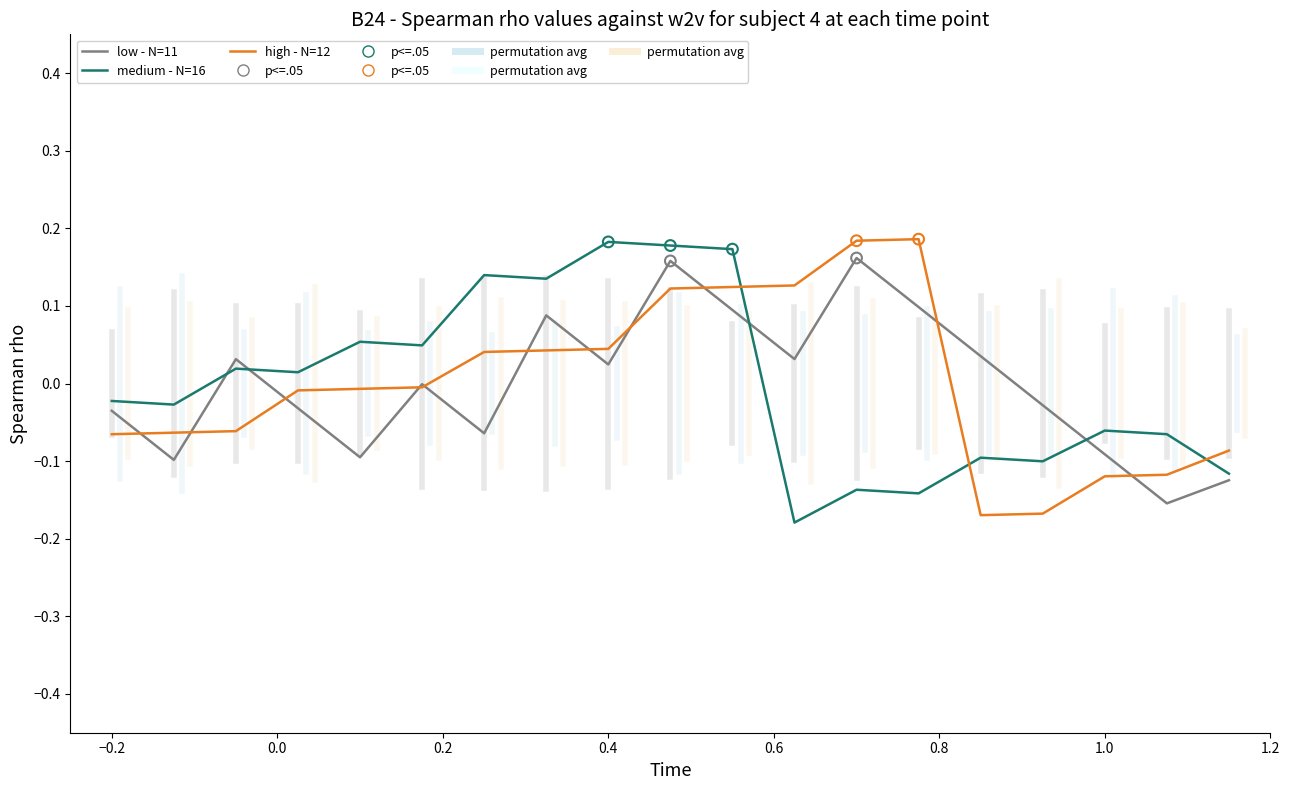

True or false: medium - N=16 and high - N=12 cross at least once.

True